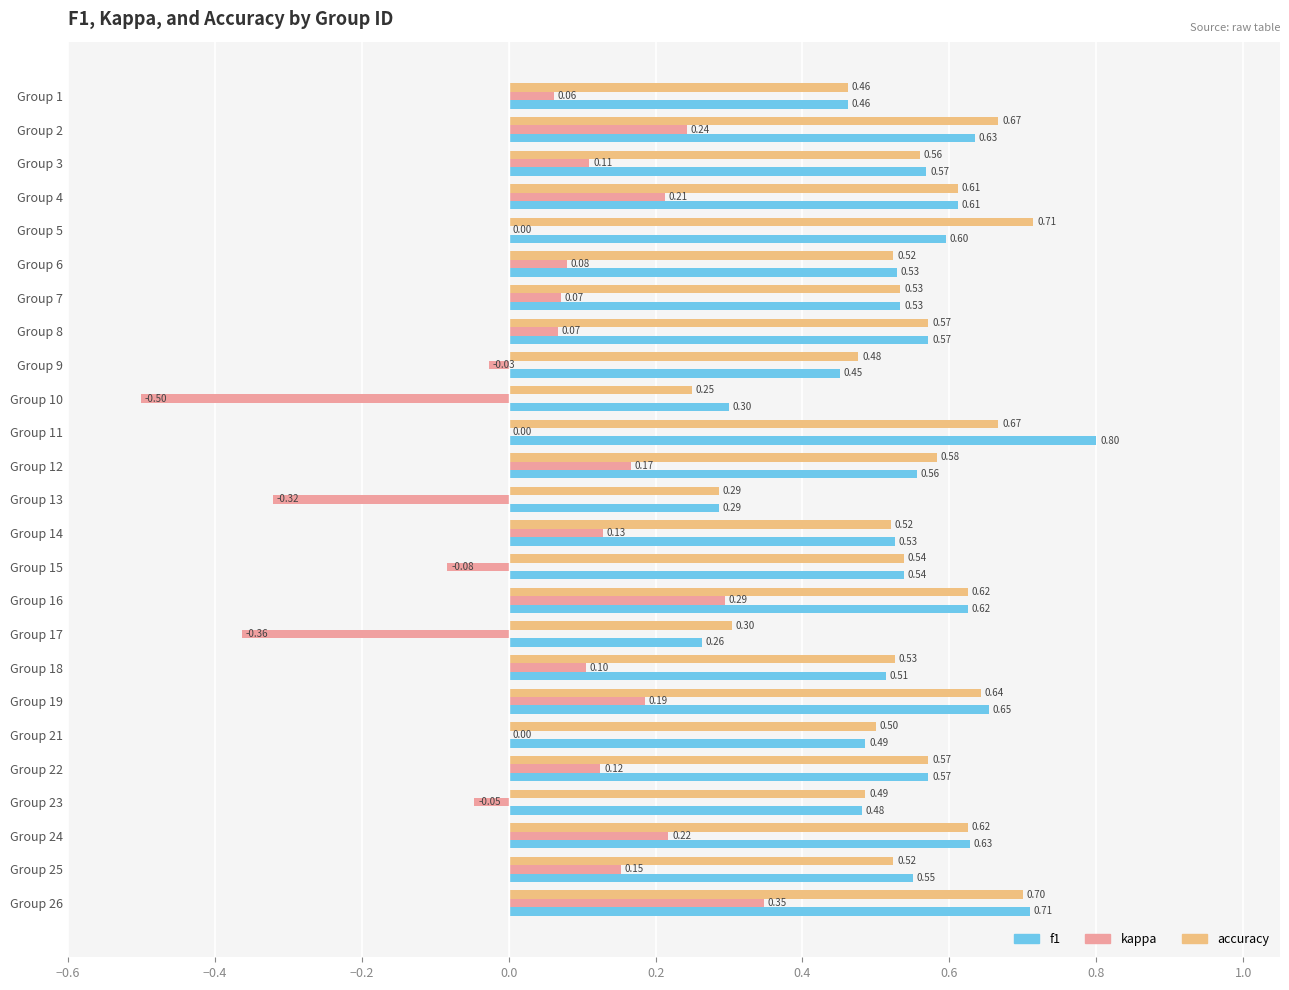

What is the total value across all series at Group 8?

1.2